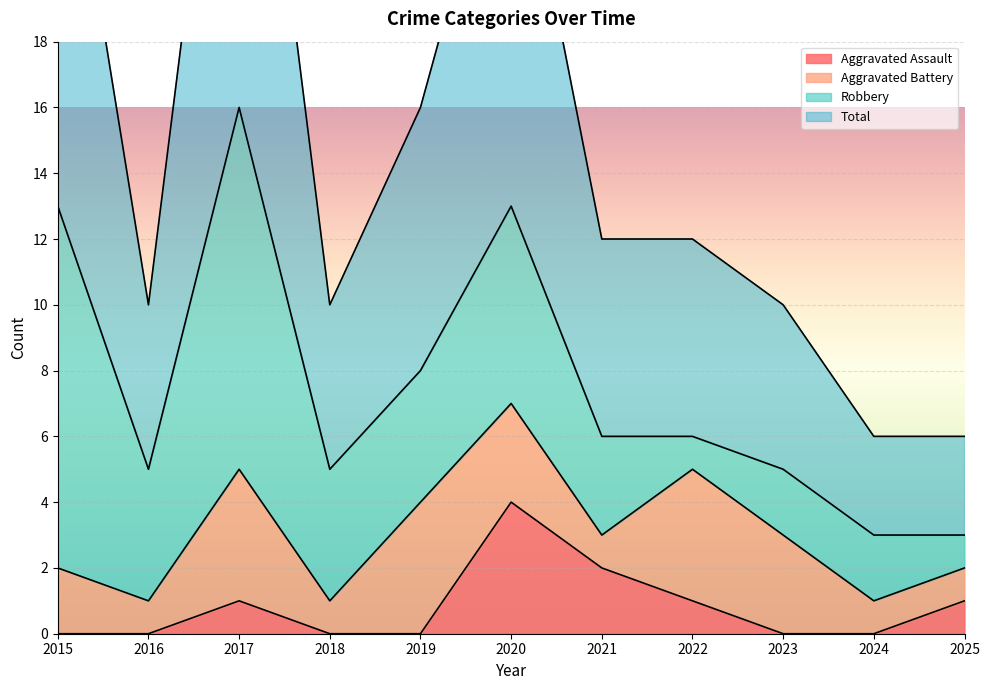

True or false: Aggravated Assault has a value of -2 at 2016.

False